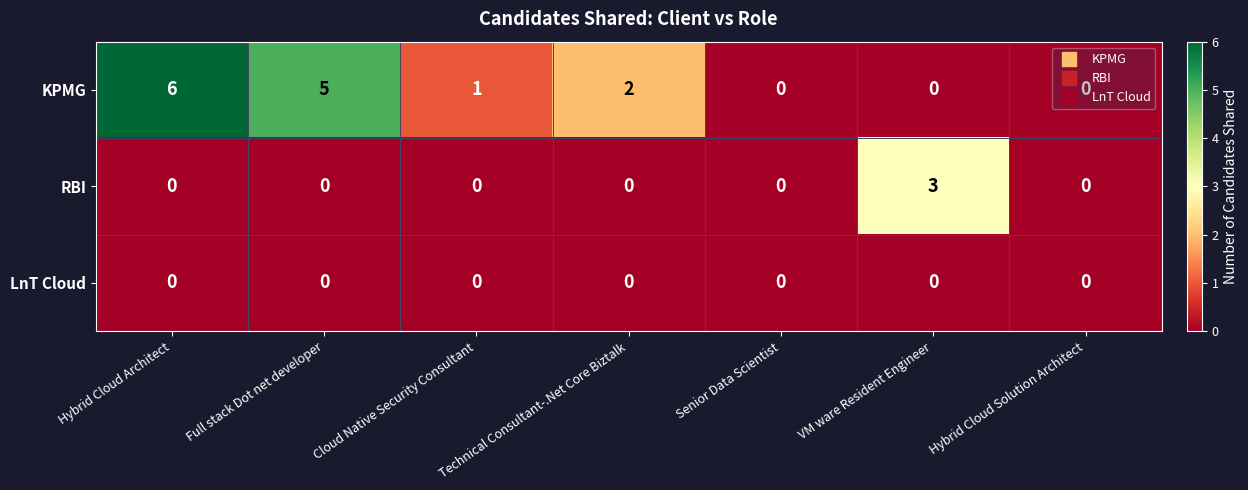

What is the difference between the highest and lowest values at Full stack Dot net developer?

5